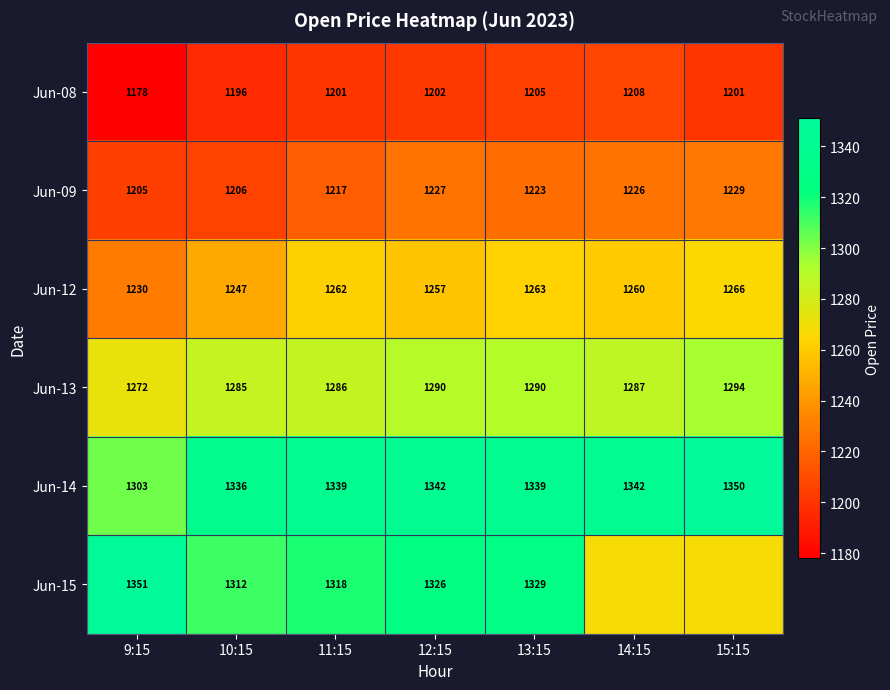

Is the value of Jun-13 at 12:15 greater than the value of Jun-09 at 9:15?

Yes